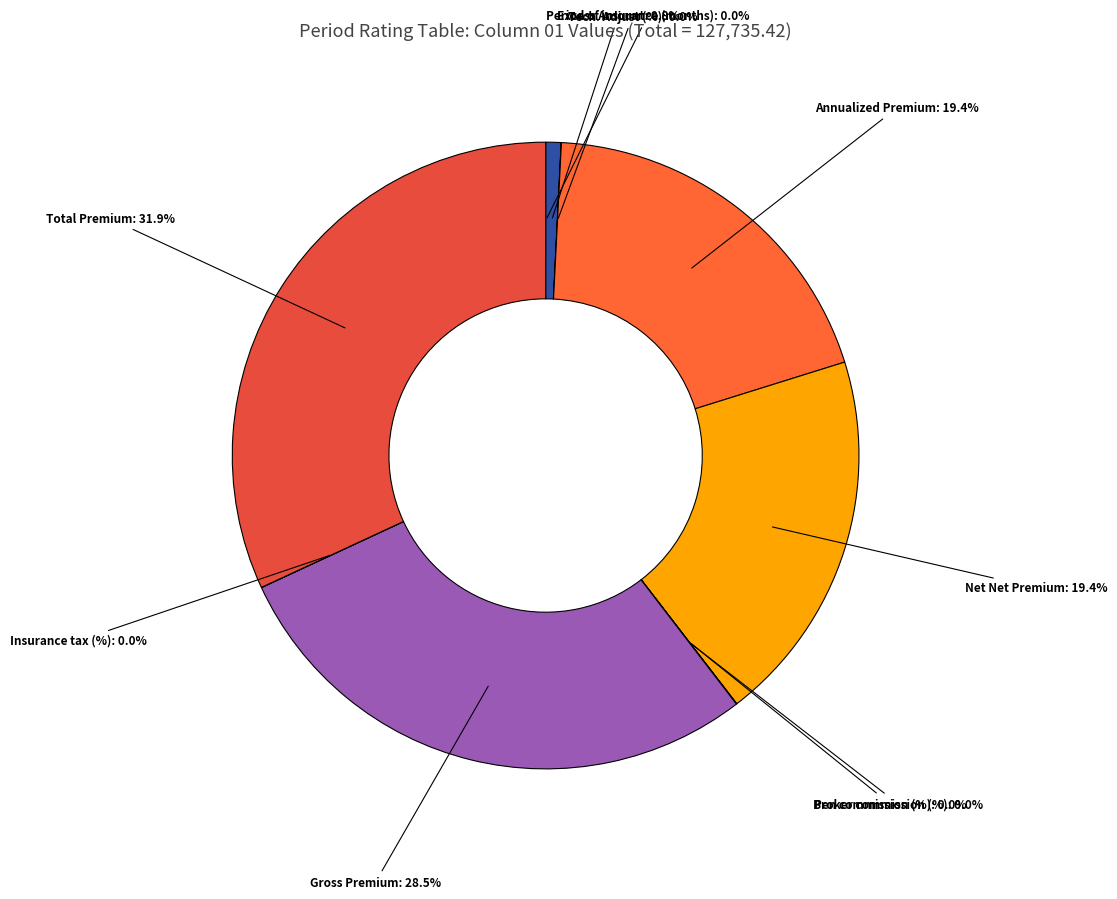

Does any single category account for the majority?

No